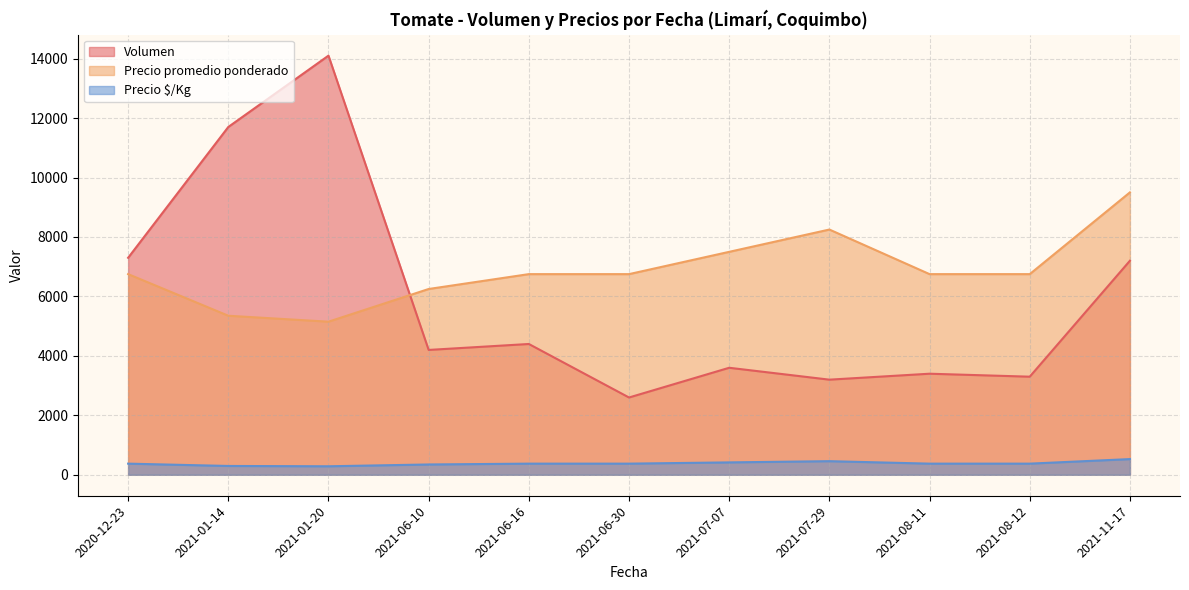

Rank the series by their average value, from highest to lowest.

Precio promedio ponderado, Volumen, Precio $/Kg